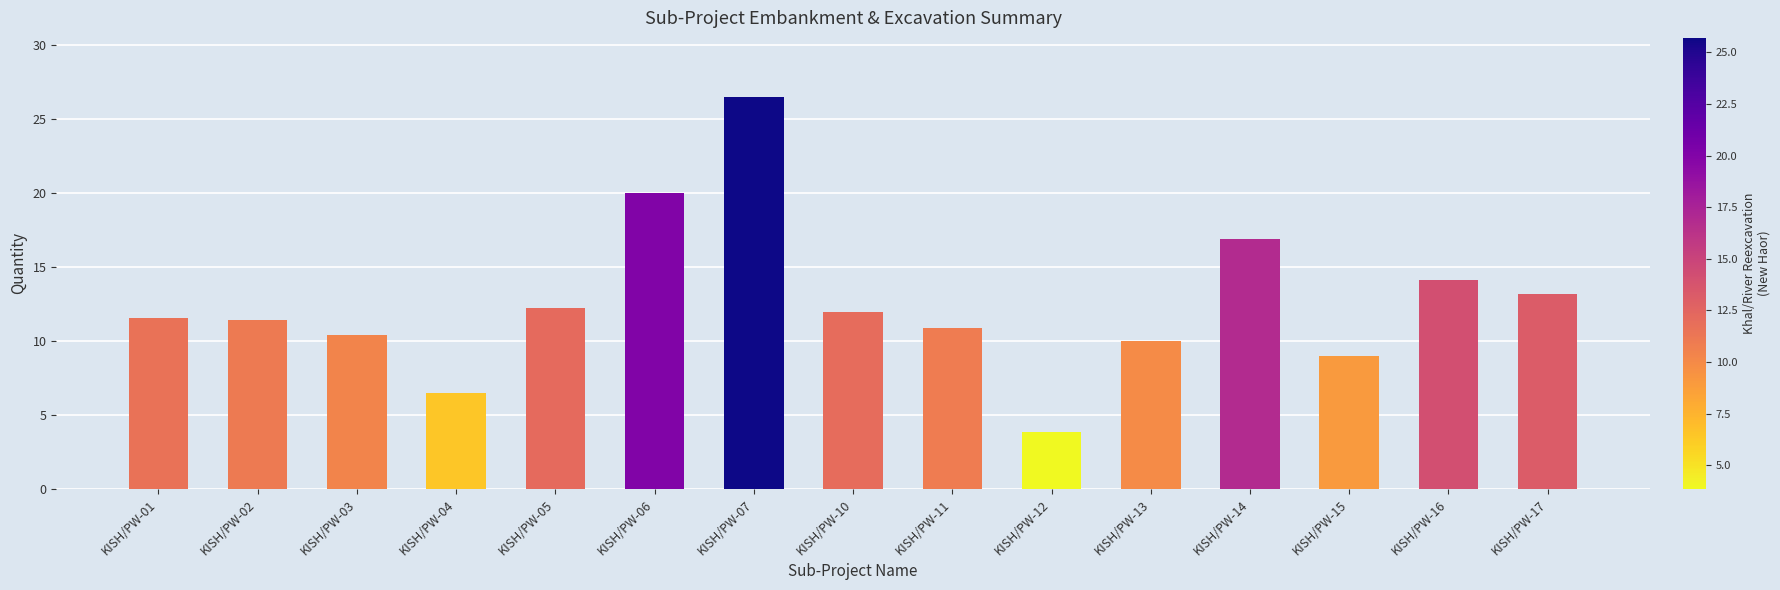

Which category has the highest value across all series?

KISH/PW-07